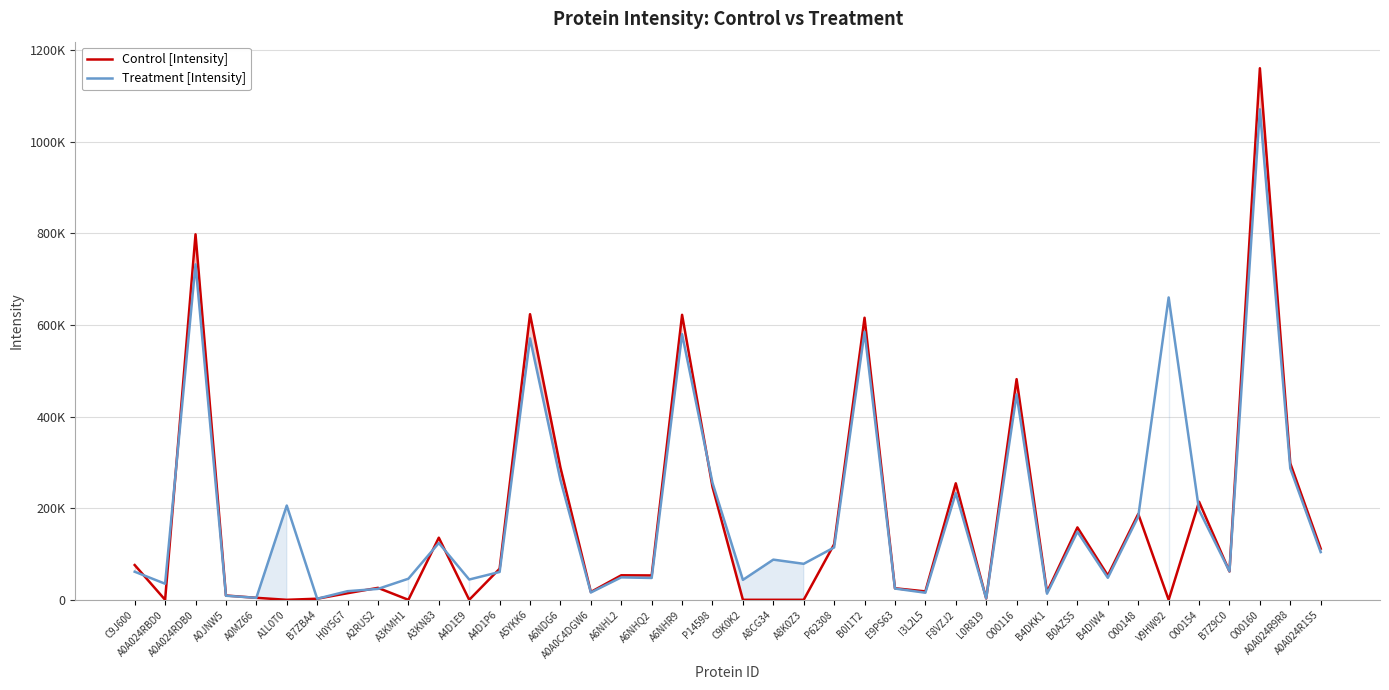

How many values in the Treatment [Intensity] series exceed 78562?

19